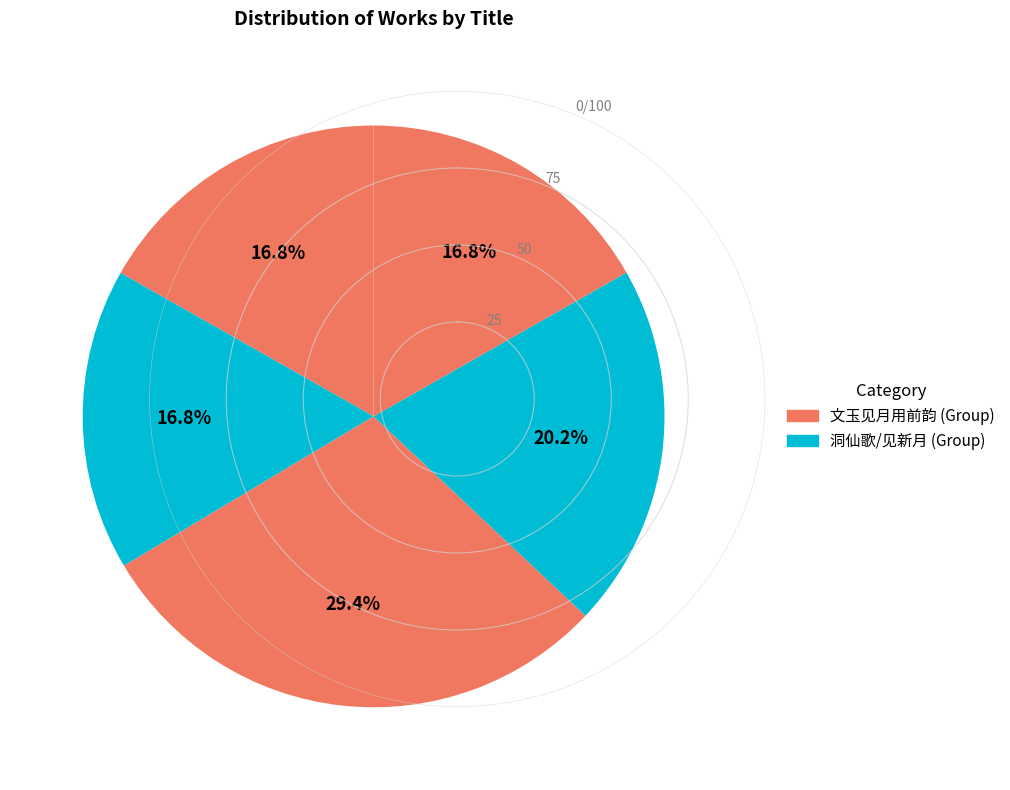

How many slices are in this pie chart?

5